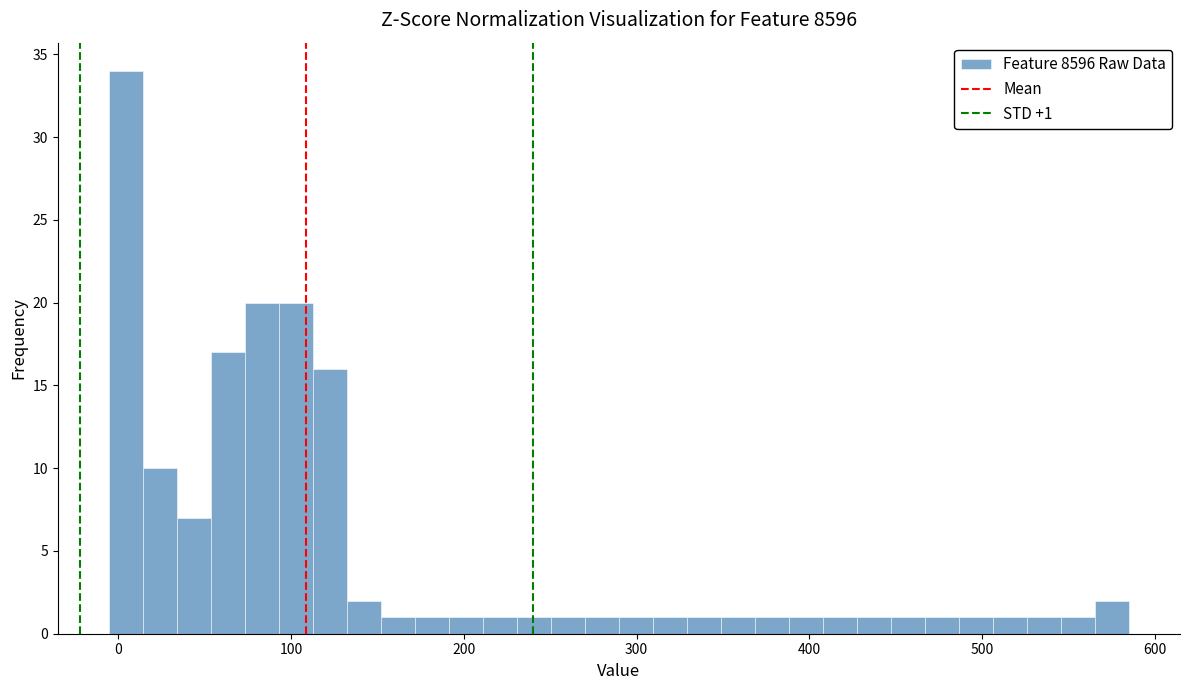

Around what value on the x-axis is the tallest bar? Give the approximate position of its centre, as read against the axis.

0